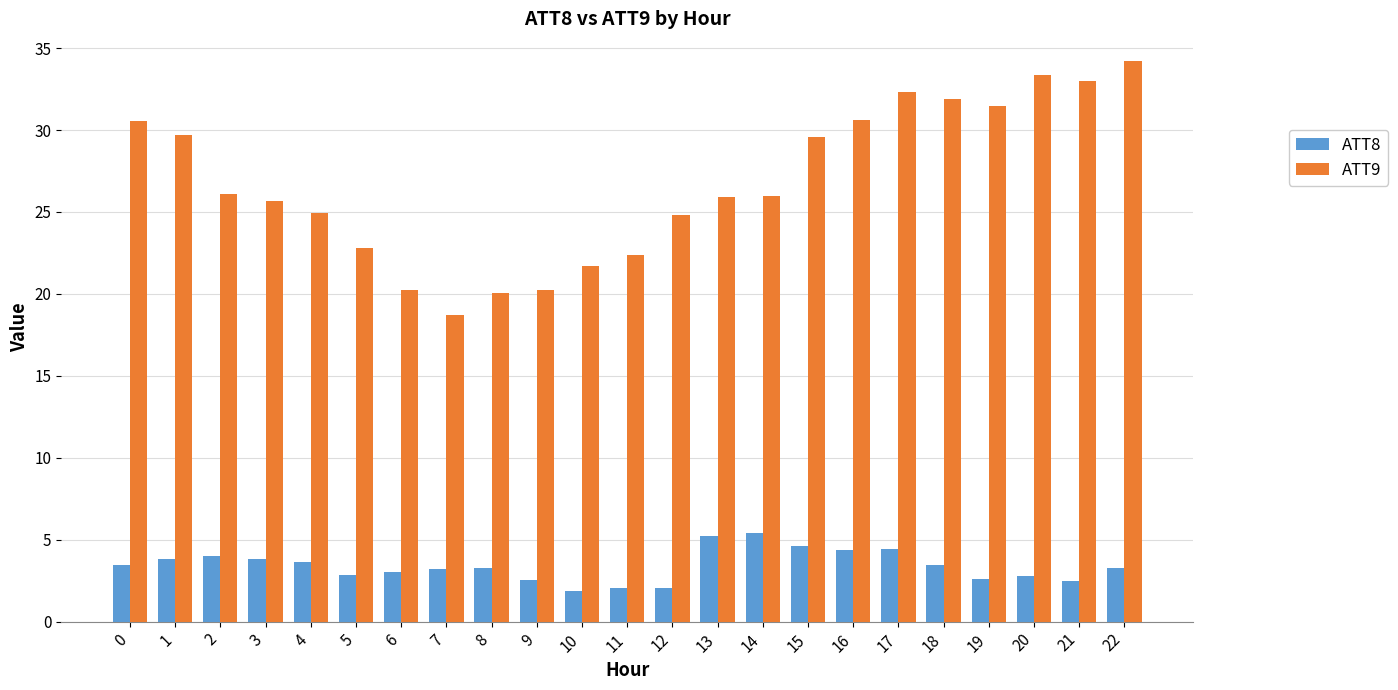

What is the value of the ATT8 bar at the 9th from the left?

3.3